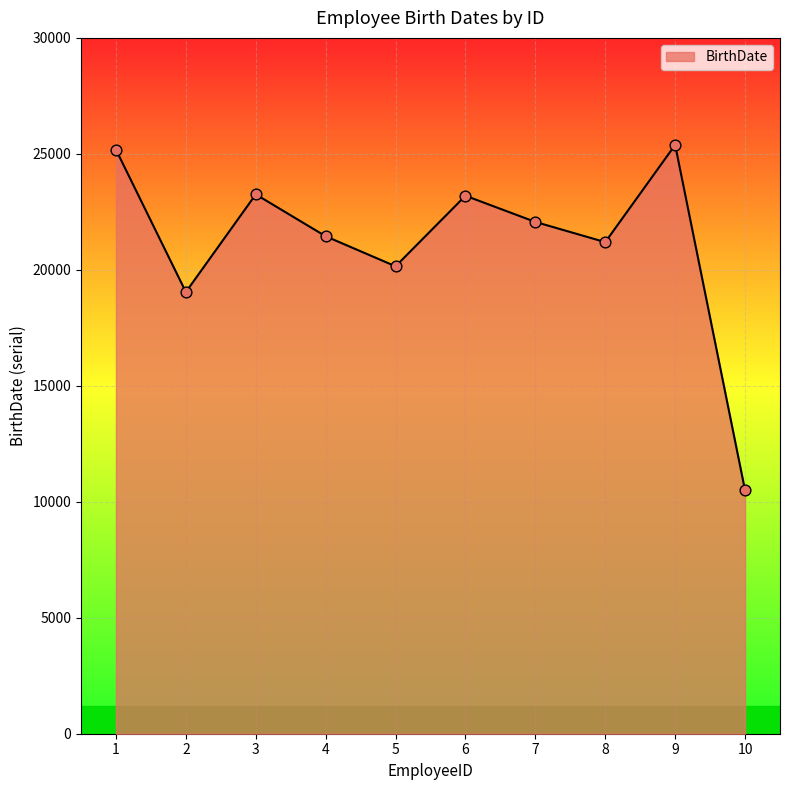

Between 2 and 1, which is larger?

1